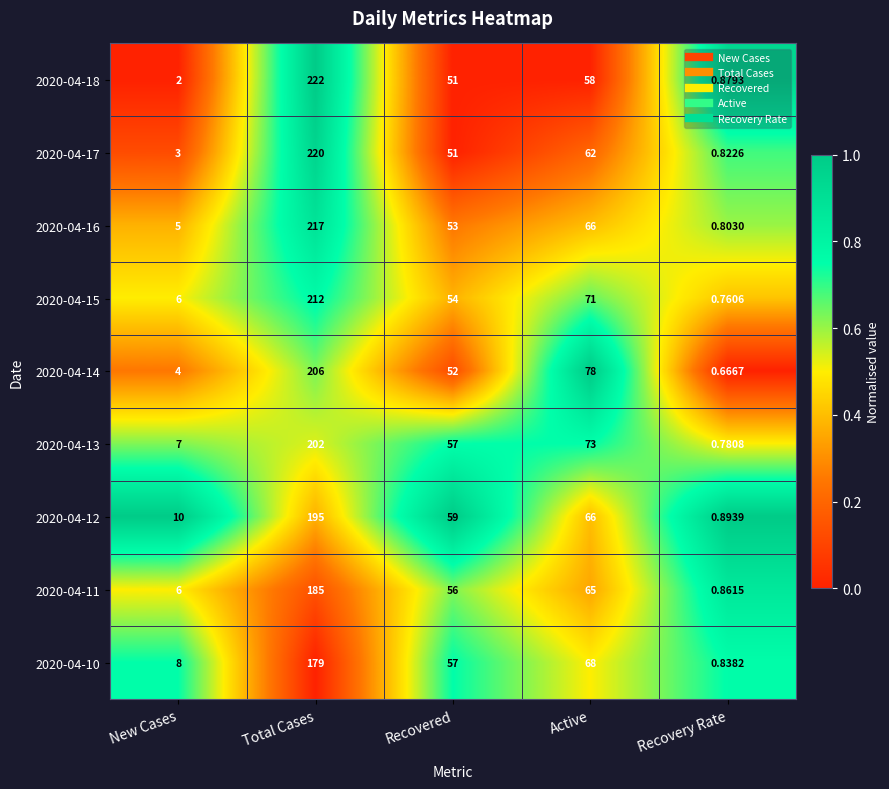

At which label does 2020-04-15 first exceed 54?

Total Cases